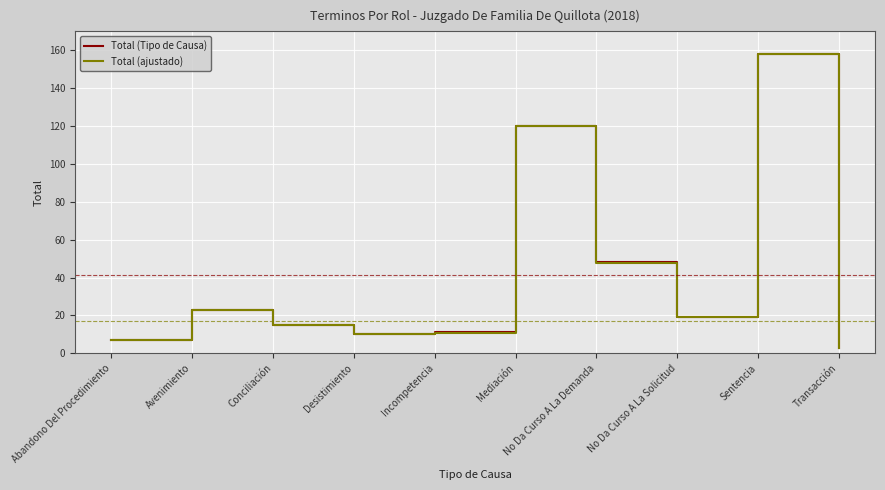

What is the sum of all Total (ajustado) values?

413.3